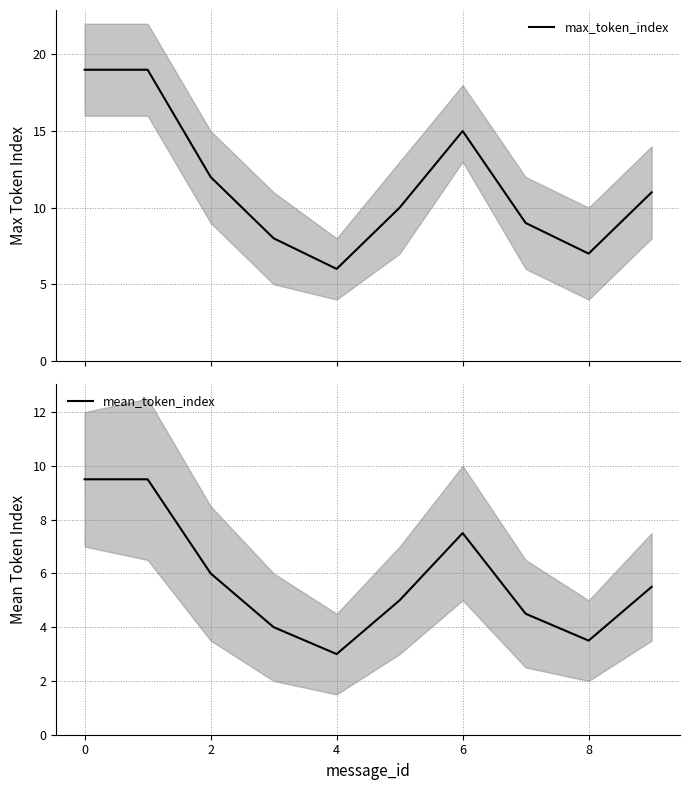

The mean_token_index series shows 9.5 at 0. True or false?

True